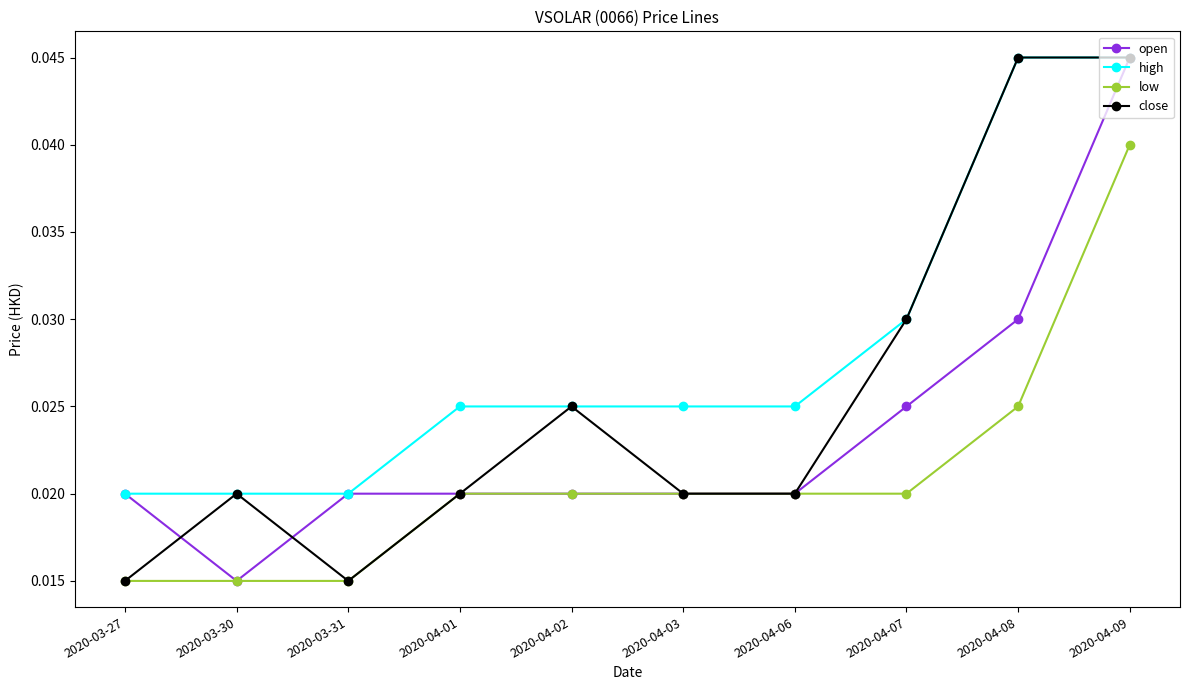

Which category has the lowest value in the open series?

2020-03-30